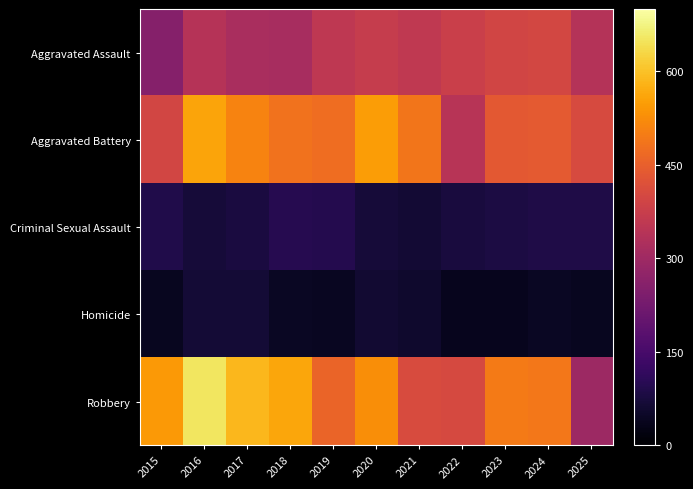

Between 2017 and 2019, which series saw the biggest shift?

Robbery